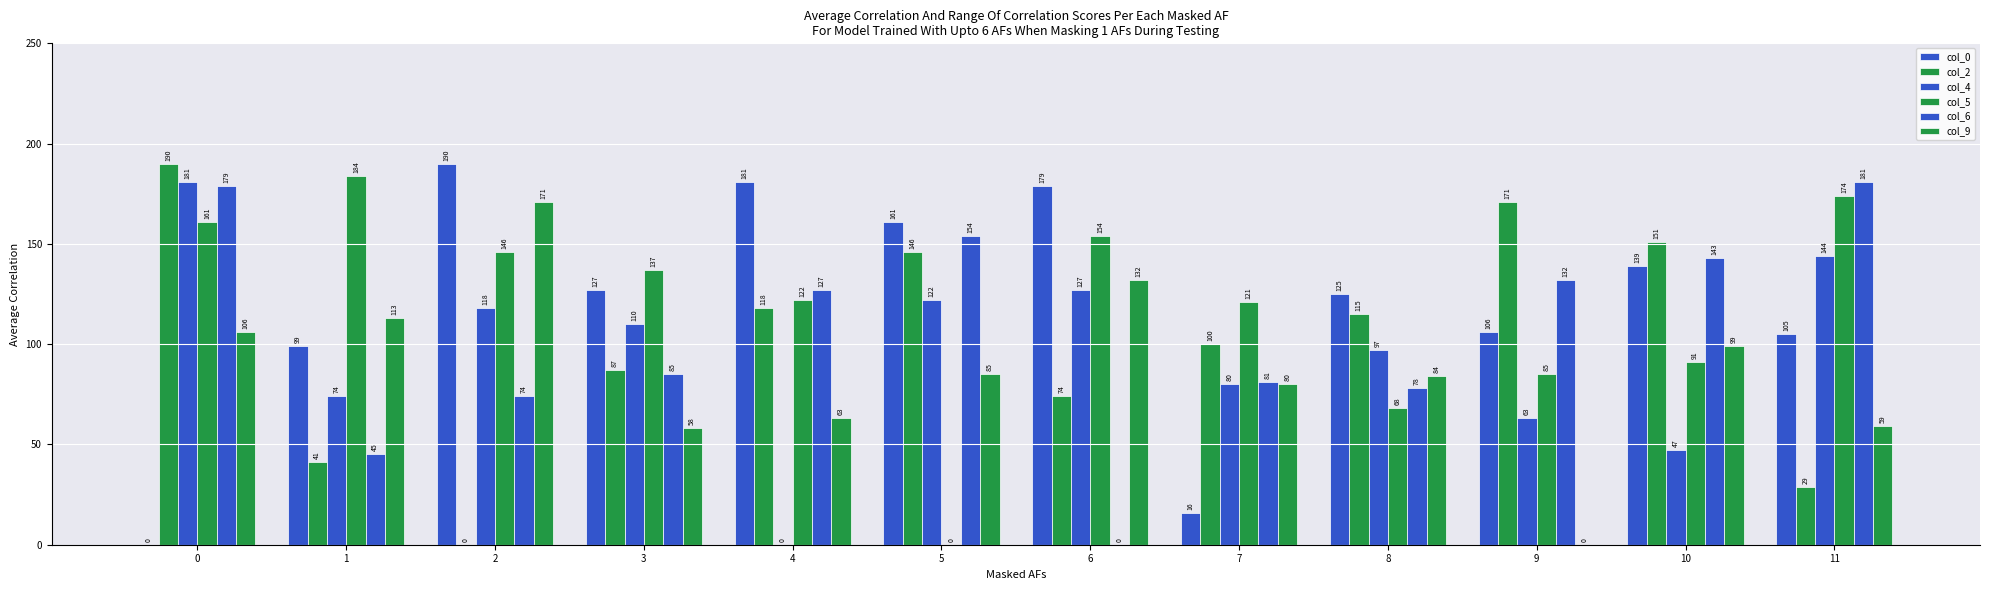

How many distinct data groups are displayed?

6